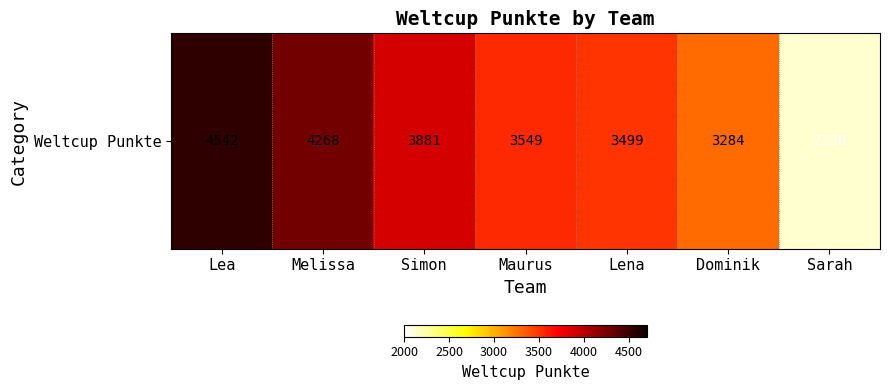

Count the number of categories in the chart.

7